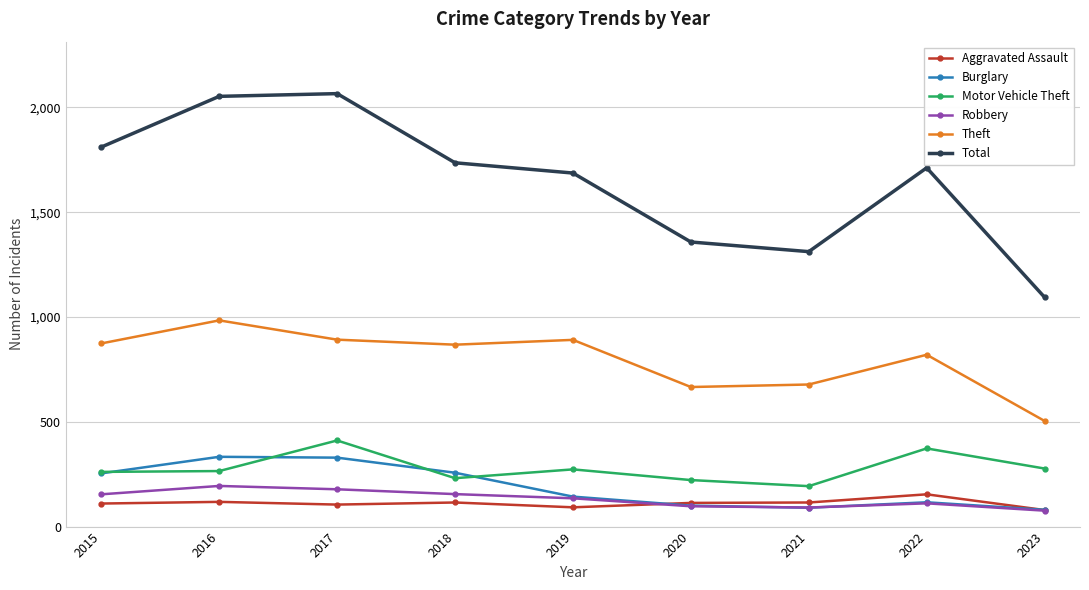

What is the average value of the Burglary series?

189